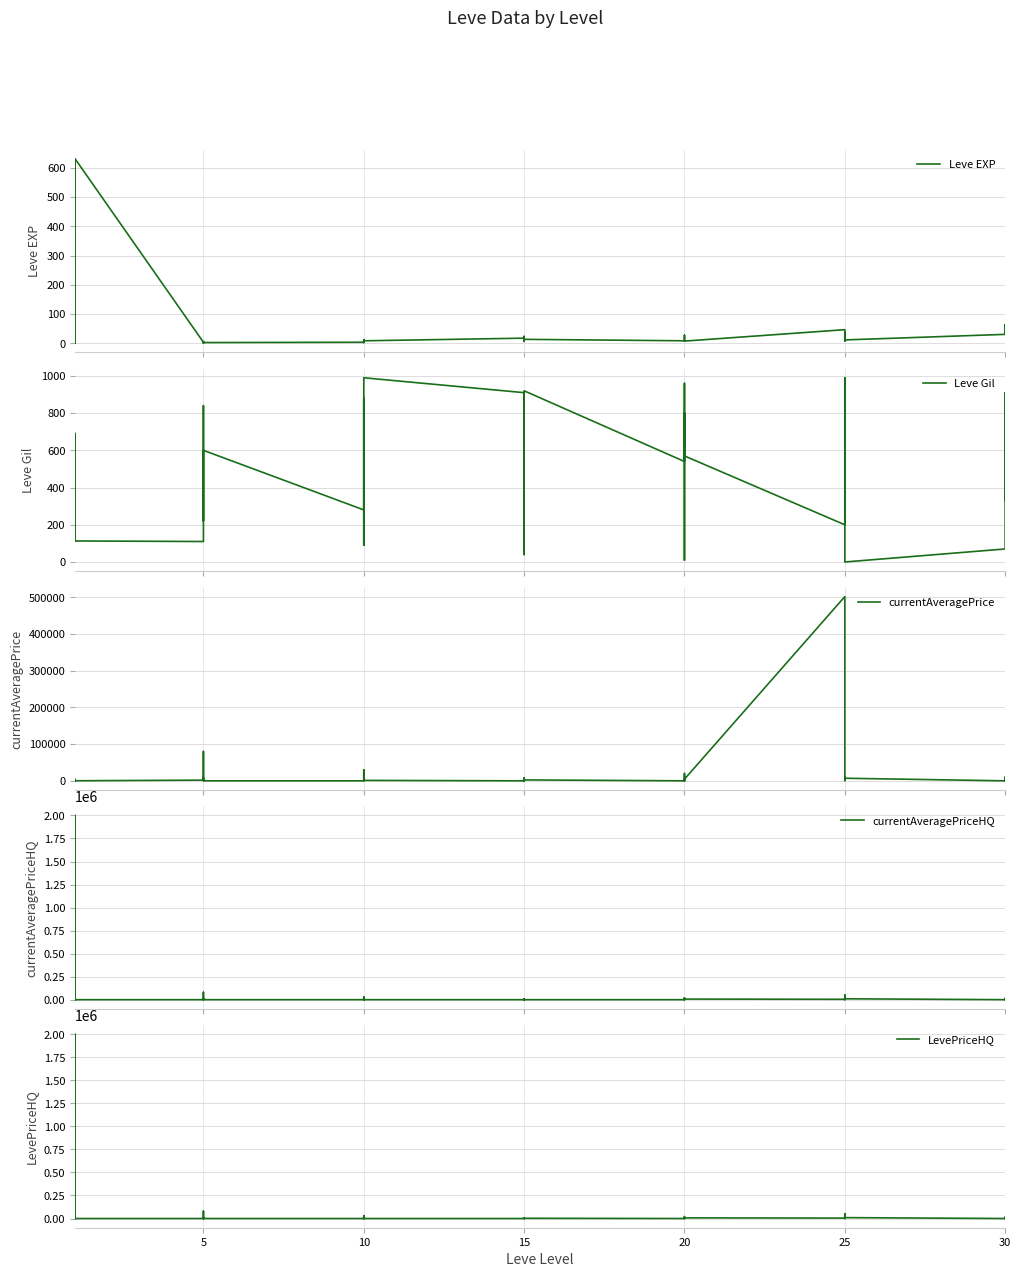

The Leve Gil series shows 150 at 10. True or false?

False